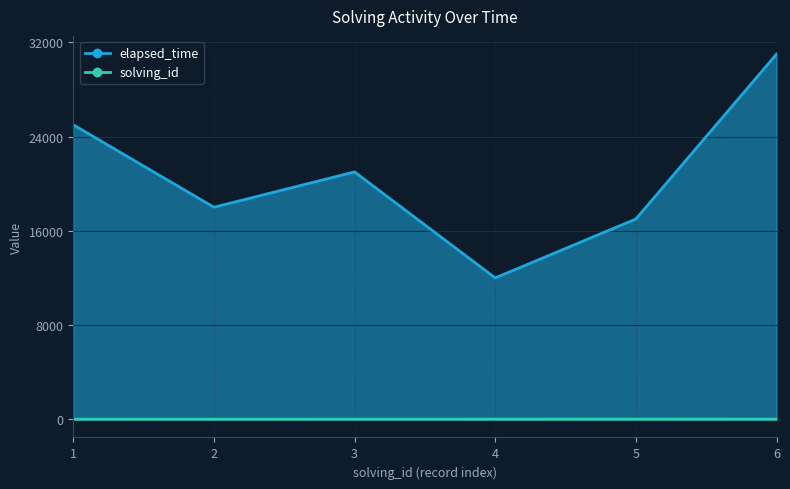

True or false: elapsed_time and solving_id cross at least once.

False